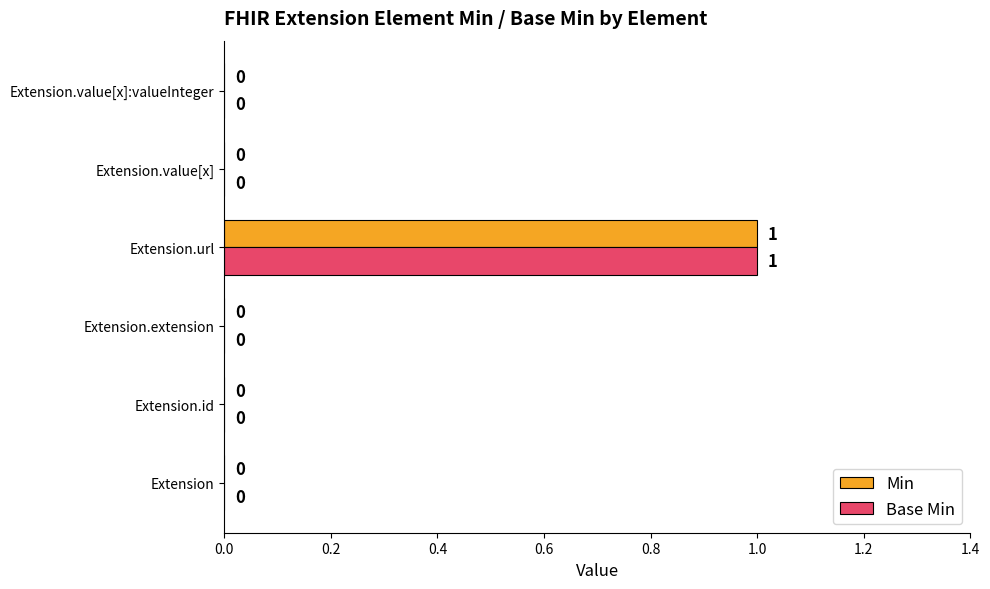

At which label does Base Min reach its peak?

Extension.url